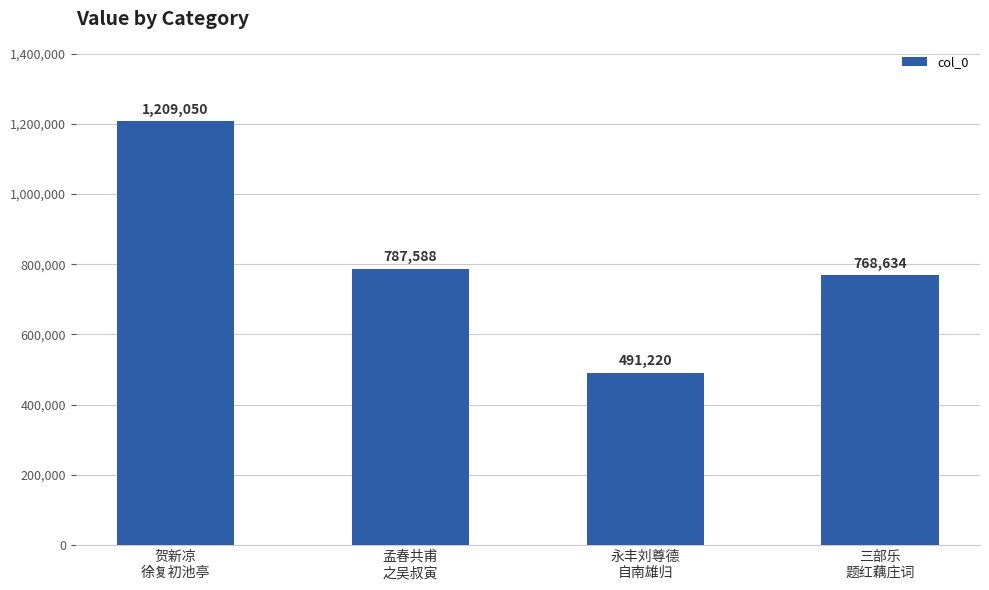

Reading right to left, list all the values displayed in this chart.

三部乐
题红藕庄词=768634	永丰刘尊德
自南雄归=491220	孟春共甫
之吴叔寅=787588	贺新凉
徐复初池亭=1209050